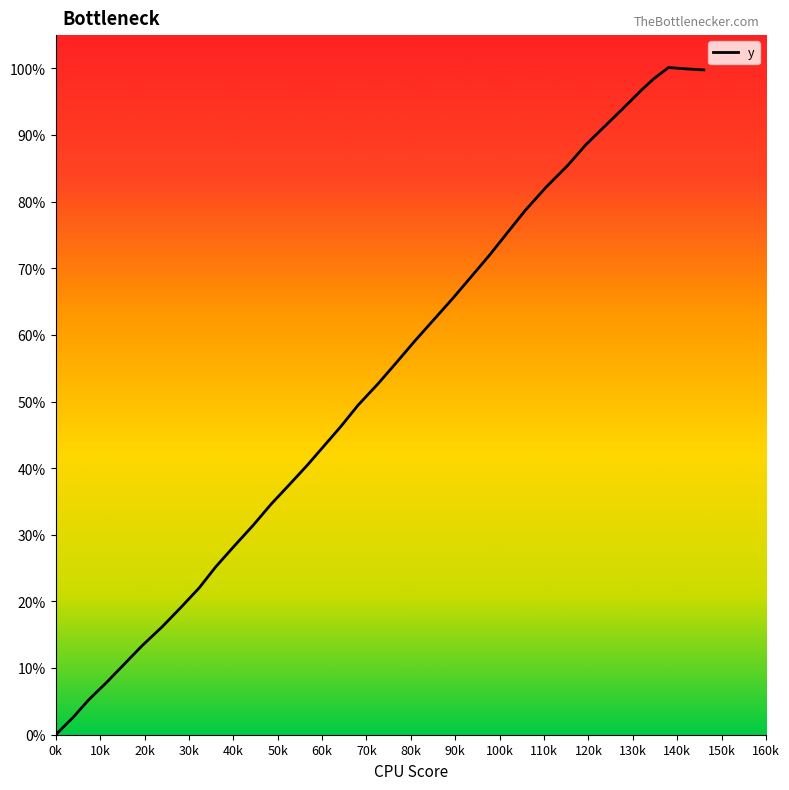

What is the greatest value displayed?

100.1